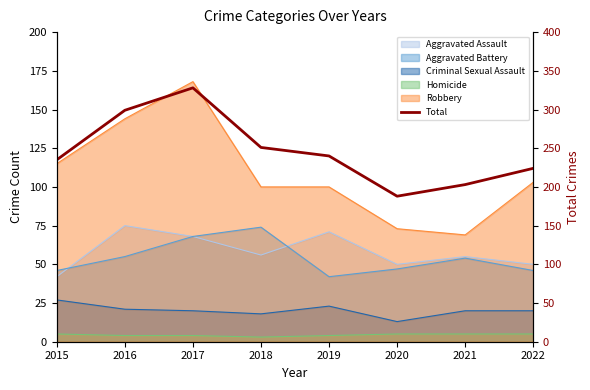

The chart shows a value of 299 at 2016. True or false?

True